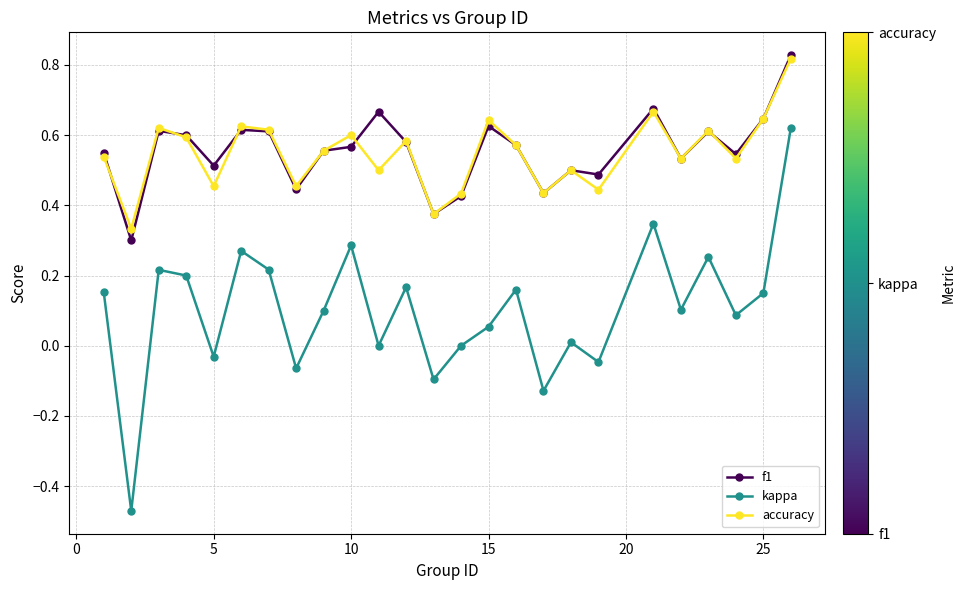

What are all the series names shown in the legend?

f1, kappa, accuracy